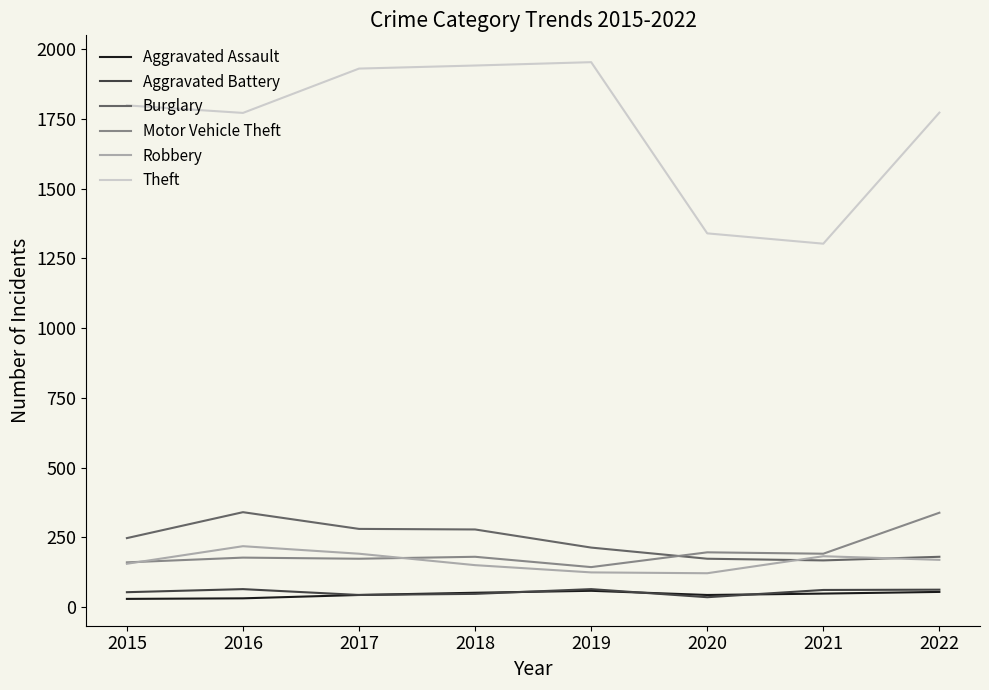

True or false: Motor Vehicle Theft and Aggravated Battery intersect in this chart.

False